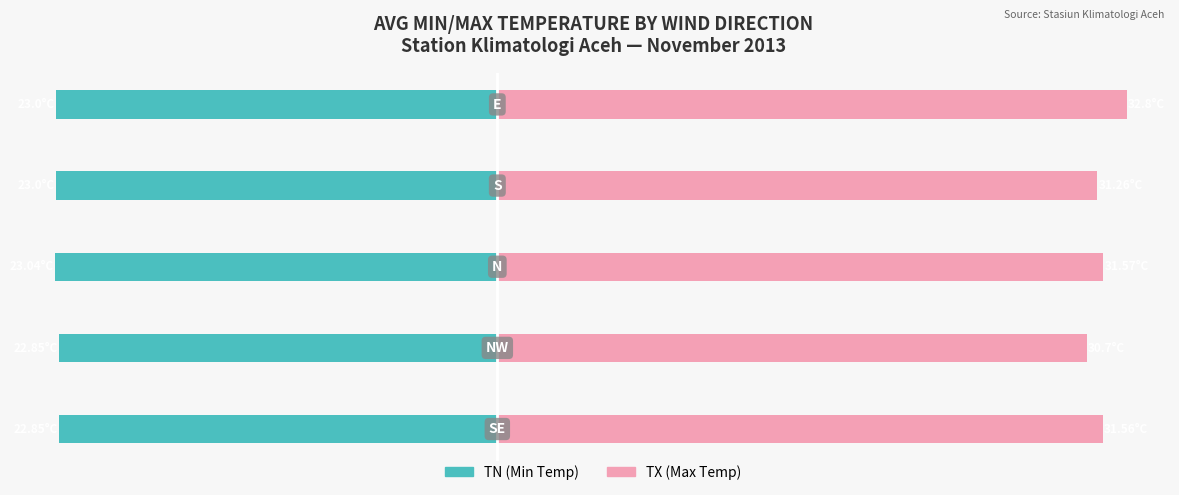

Is it true that TN (Min Temp) equals -33.9 at 10?

False